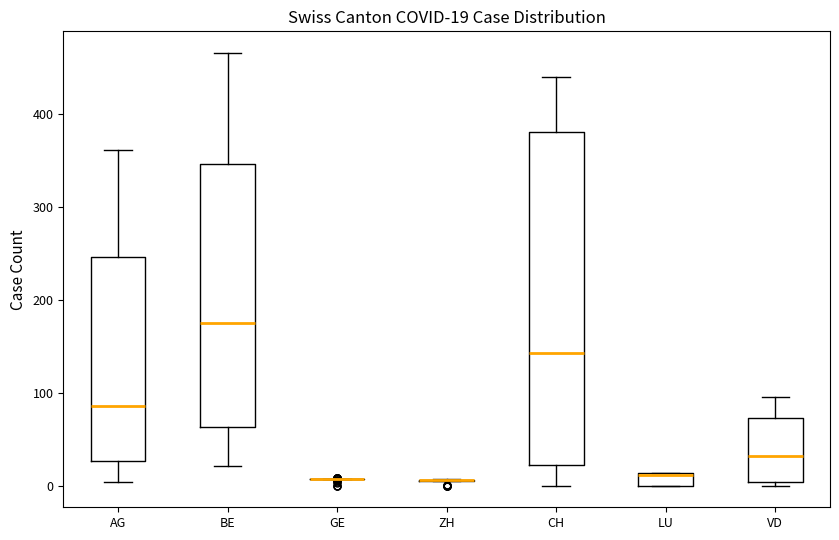

Which box is the tallest, from its lower edge to its upper edge?

CH